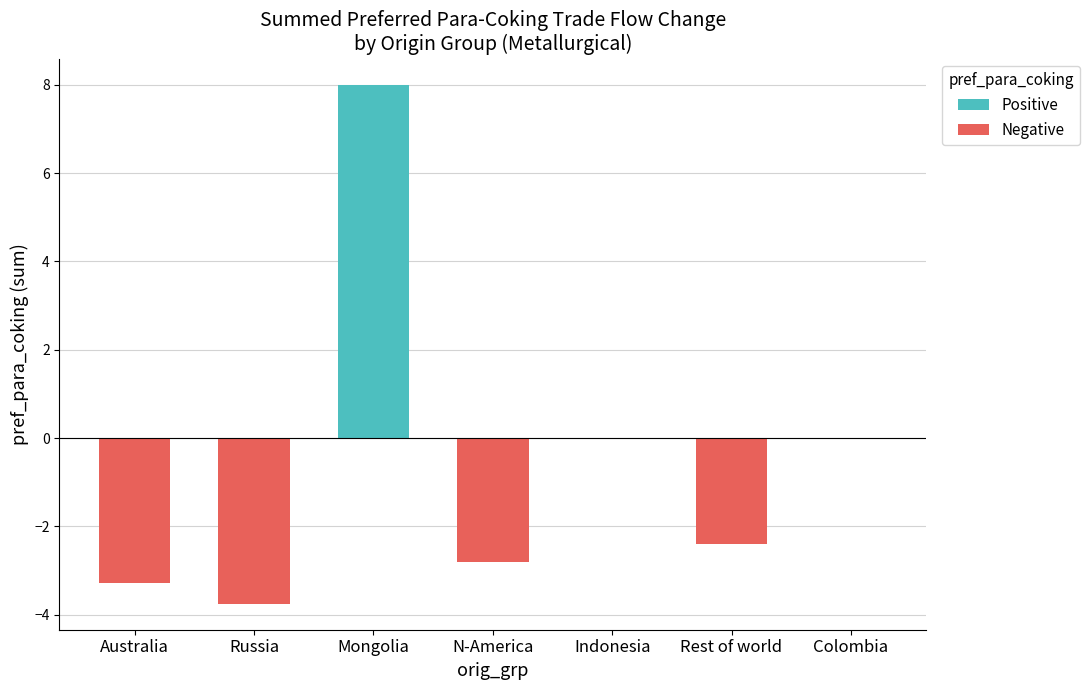

What is the maximum value shown in the chart?

8.0